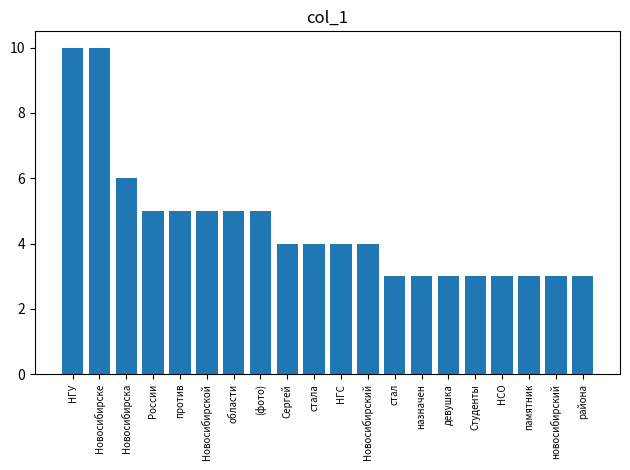

What is the smallest value displayed?

3